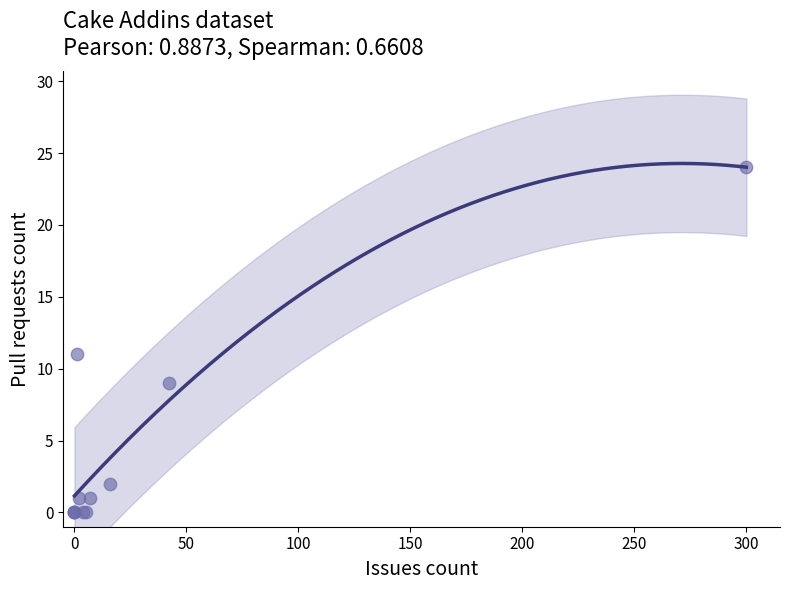

What Y value in the scatter plot is closest to 12?

11